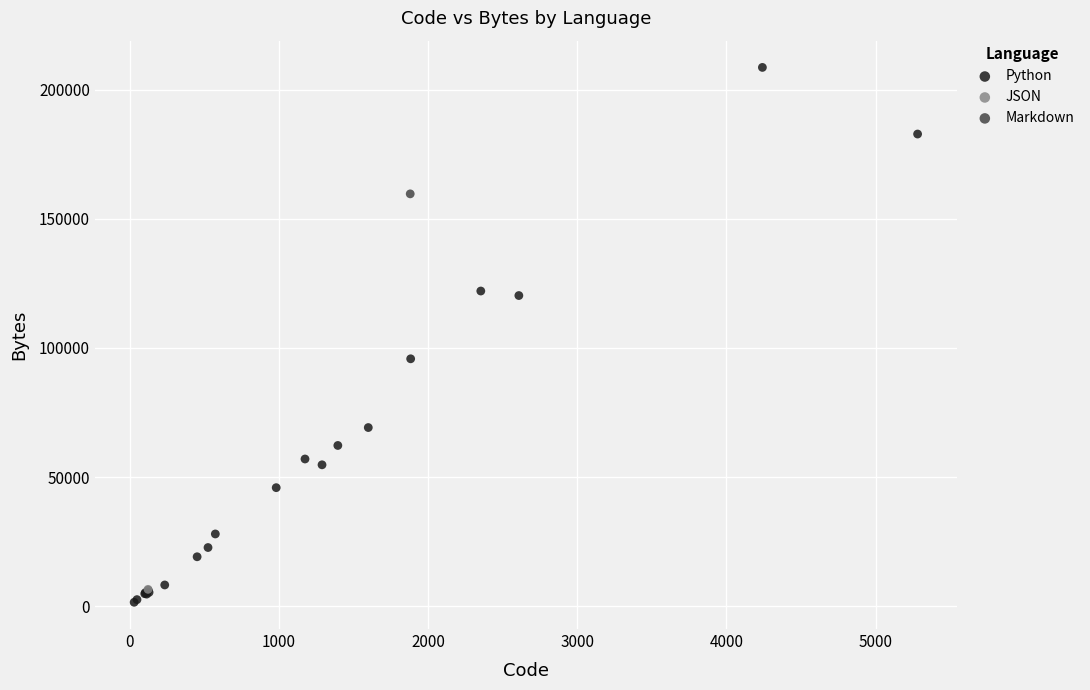

What are all the series names shown in the legend?

Python, JSON, Markdown